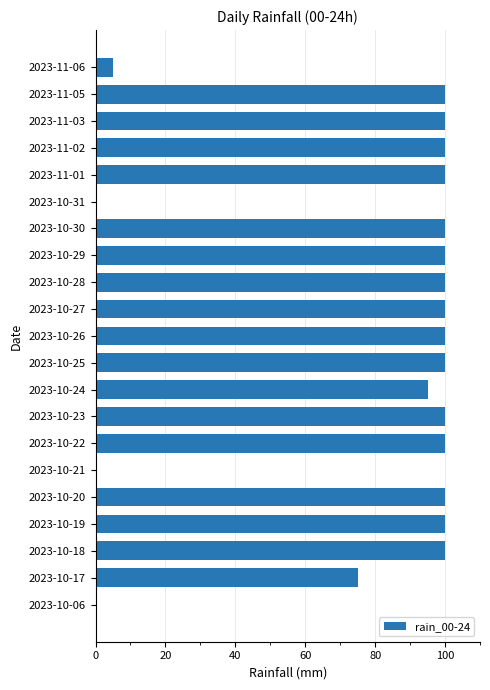

What is the sum of the values at 2023-11-02 and 2023-10-24?

195